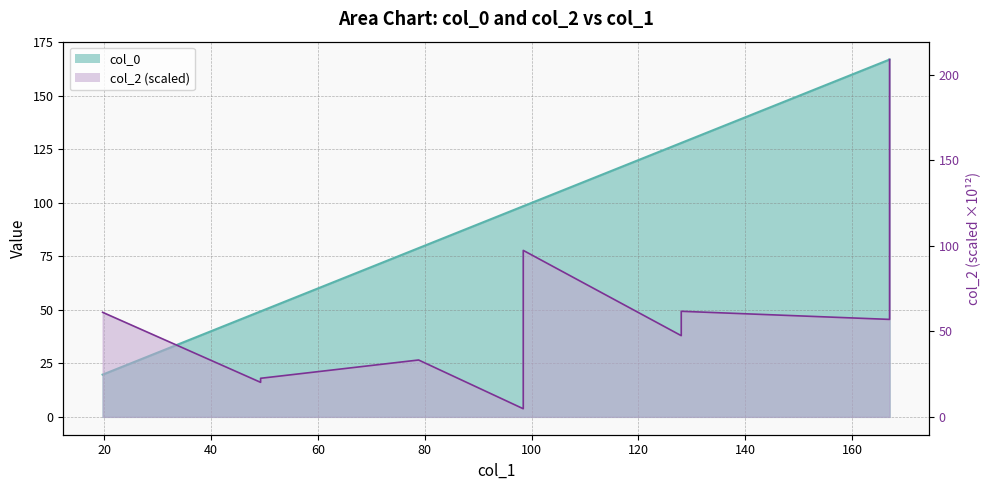

Which series has the widest spread of values?

col_2